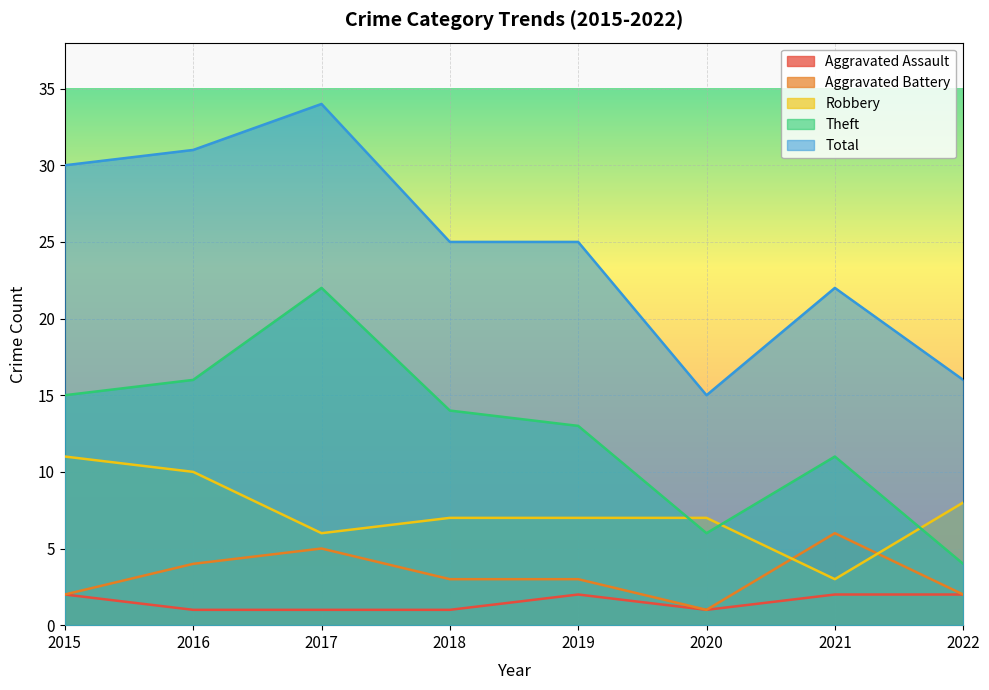

How many lines are shown in the chart?

5